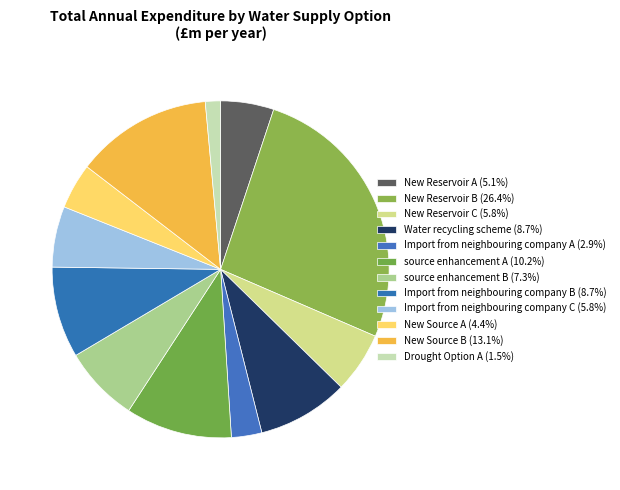

Does any single category account for the majority?

No